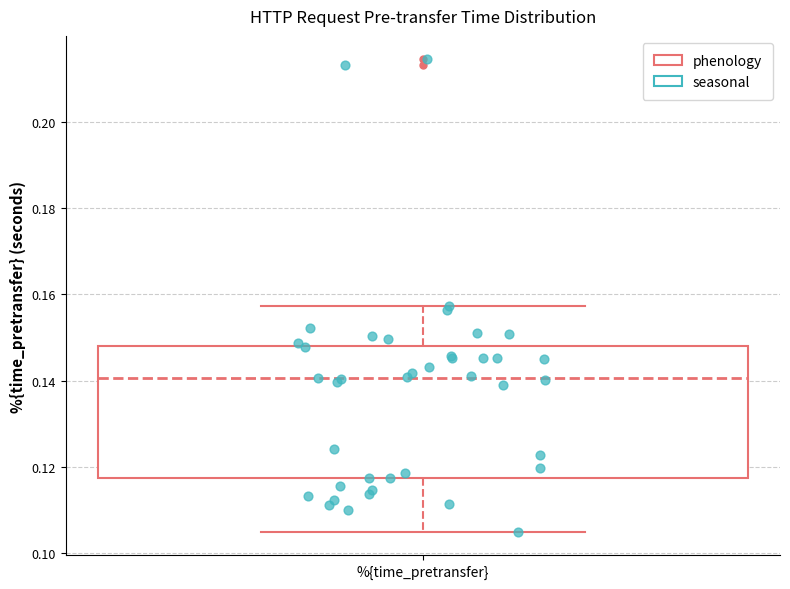

Where does the lower whisker of the box for %{time_pretransfer} end on the y-axis? The values are not printed on the chart, so give them approximately, as read against the axis.

0.104